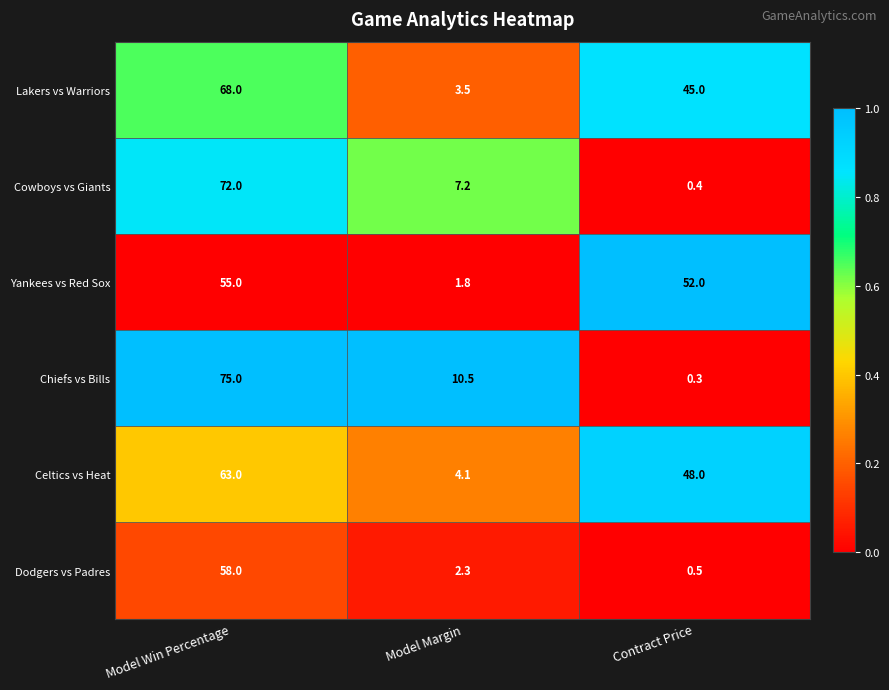

Rank the series at Model Win Percentage from highest to lowest value.

Chiefs vs Bills, Cowboys vs Giants, Lakers vs Warriors, Celtics vs Heat, Dodgers vs Padres, Yankees vs Red Sox